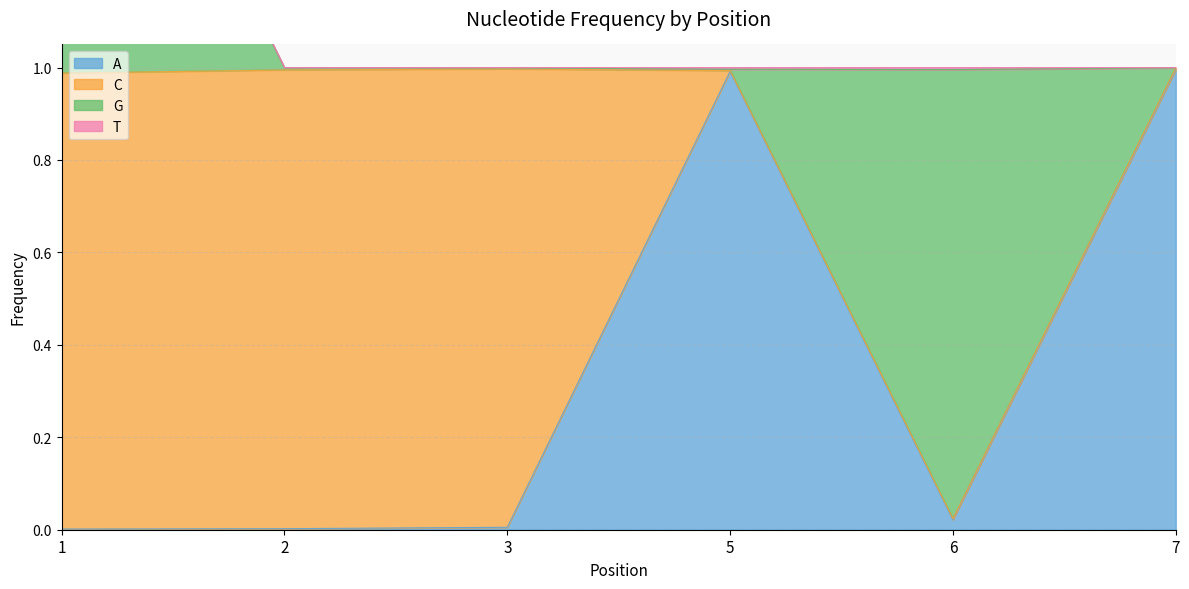

What is the total value across all series at 5?

1.0